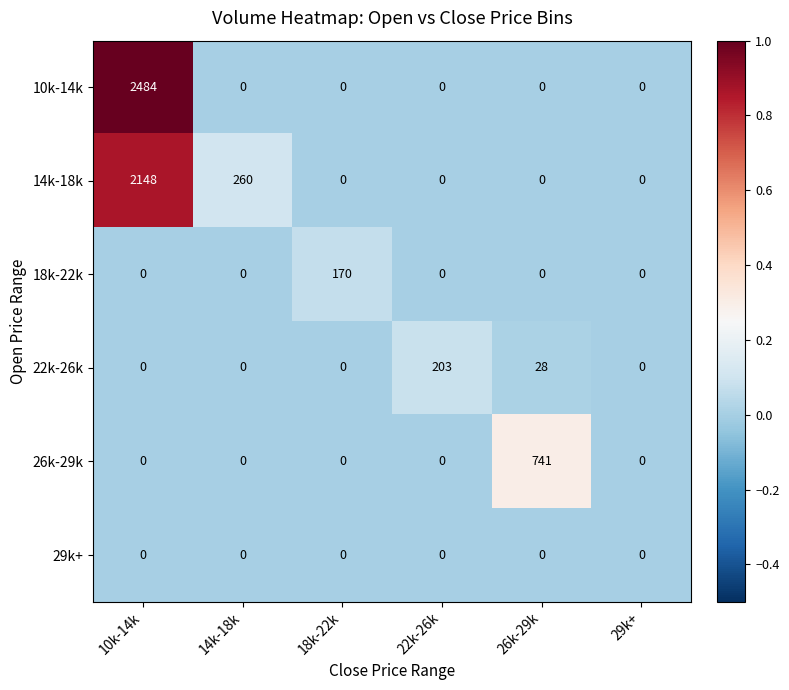

Where is 22k-26k nearest to the value 101?

26k-29k